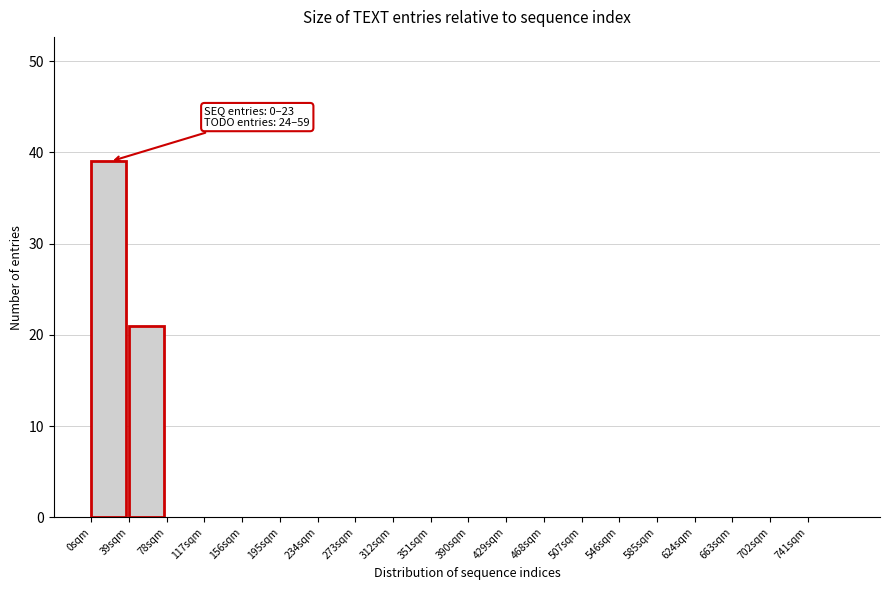

Which range on the x-axis has the tallest bar?

0 to 39